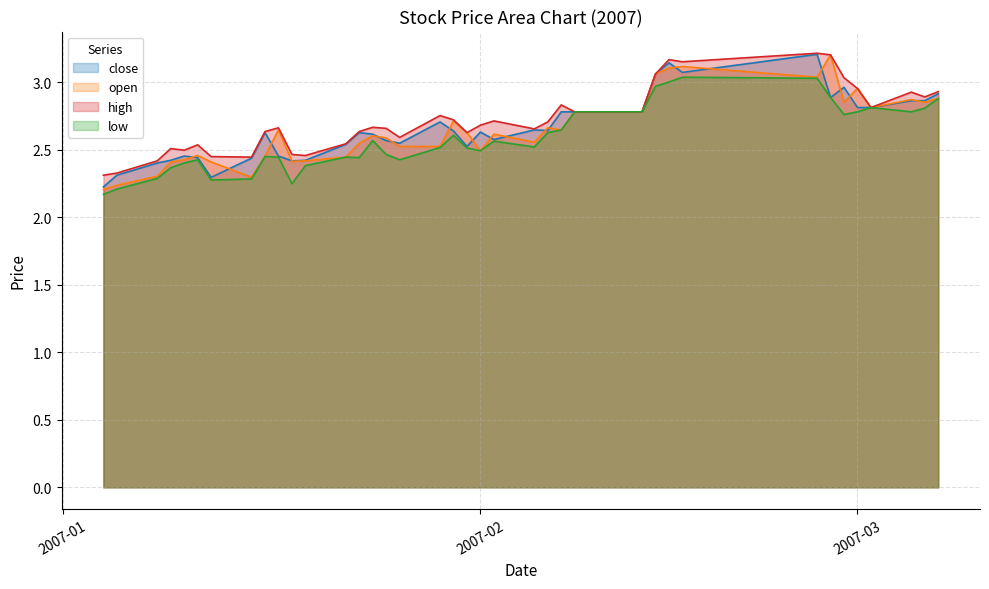

Which series has the largest range (max minus min)?

open